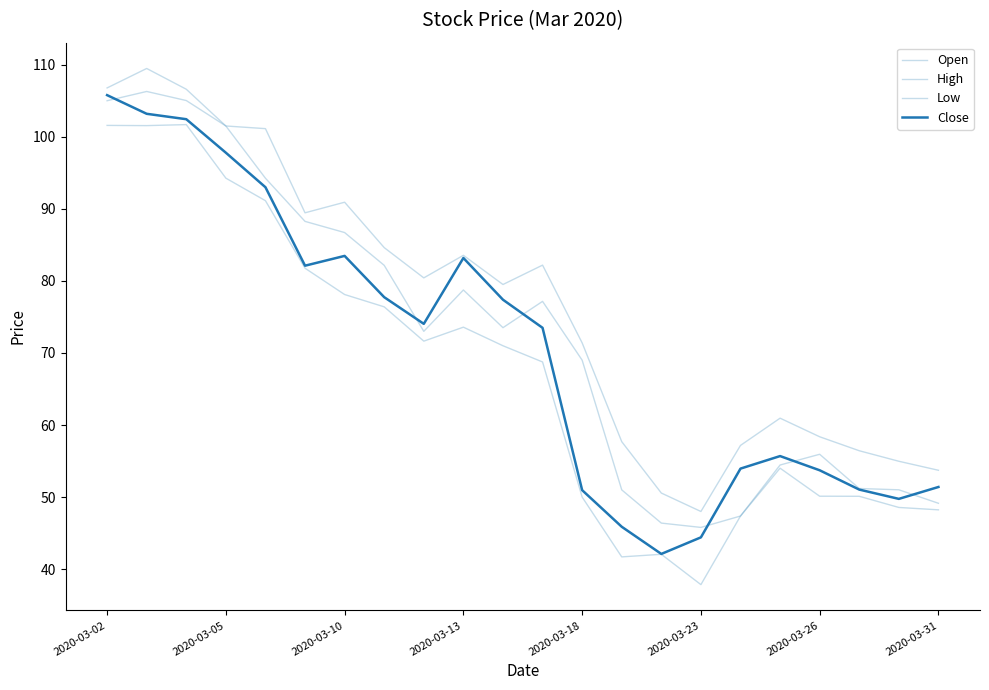

True or false: High and Close cross at least once.

False